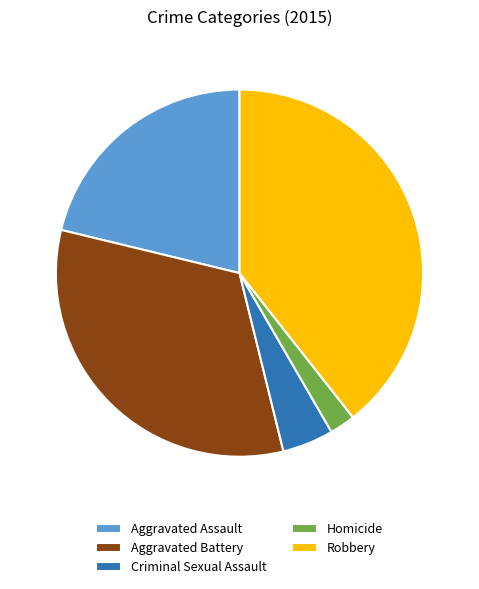

What is the ratio of the value at Aggravated Assault to the value at Homicide?

9.4